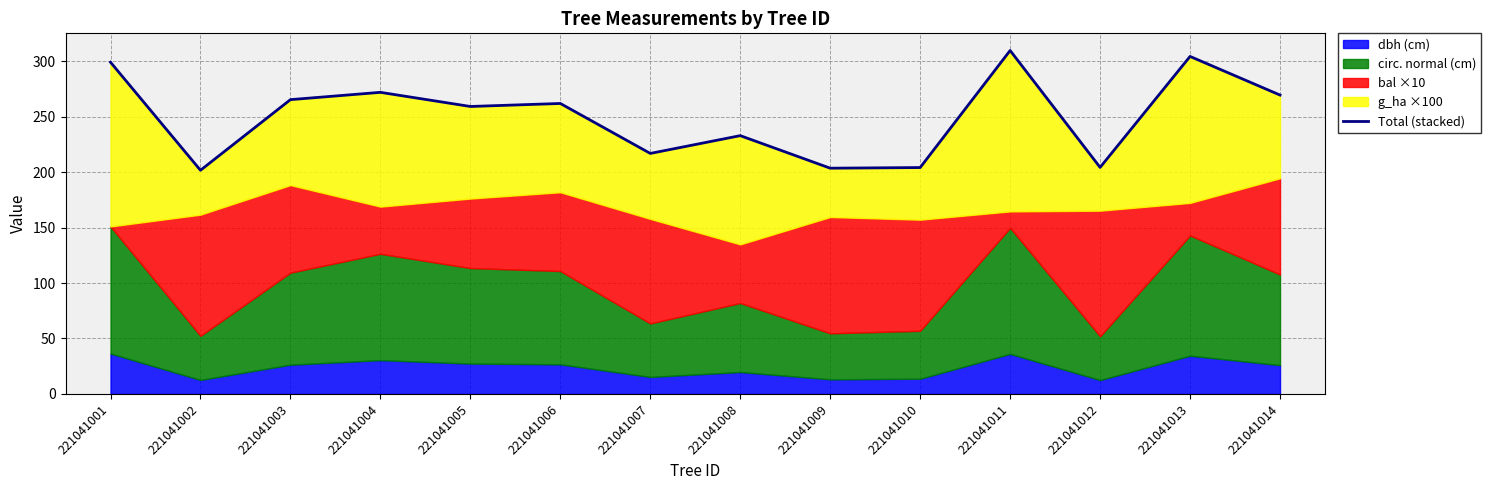

Does the chart have visible grid lines?

Yes